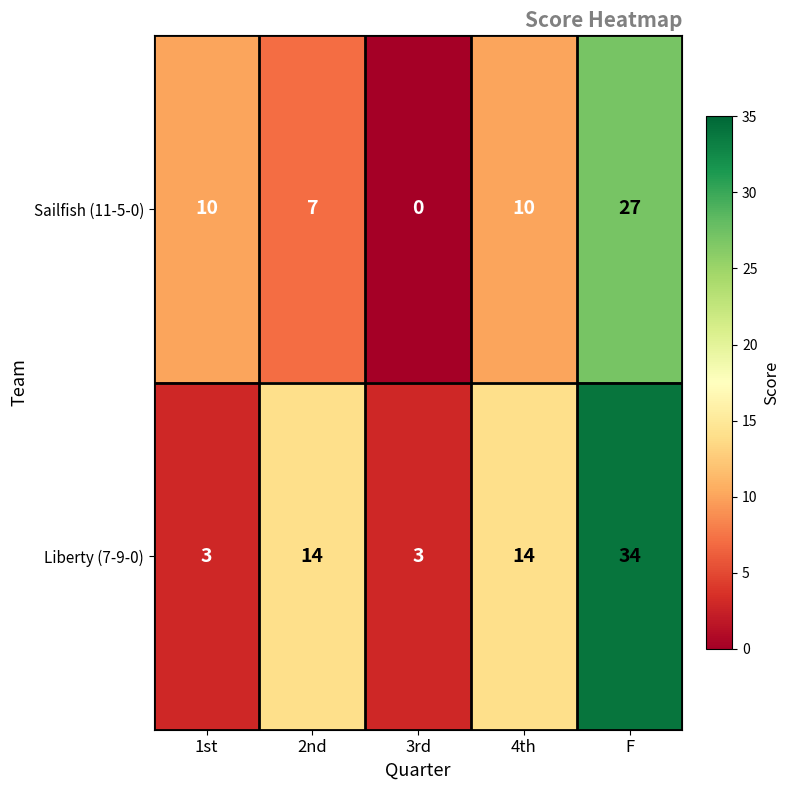

At which label does Sailfish (11-5-0) reach its peak?

F